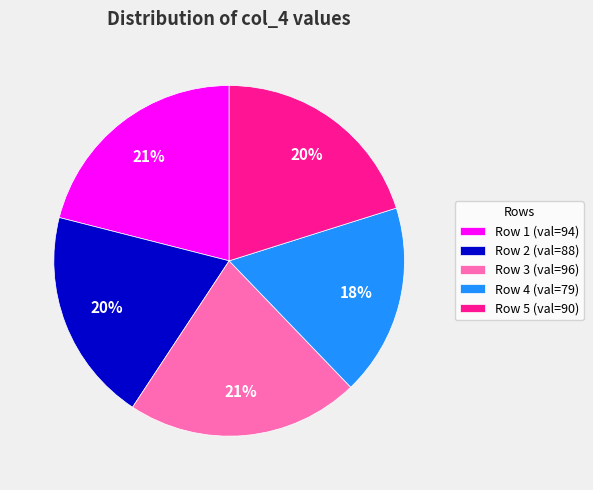

What is the ratio of the value at Row 1 (val=94) to the value at Row 3 (val=96)?

1.0